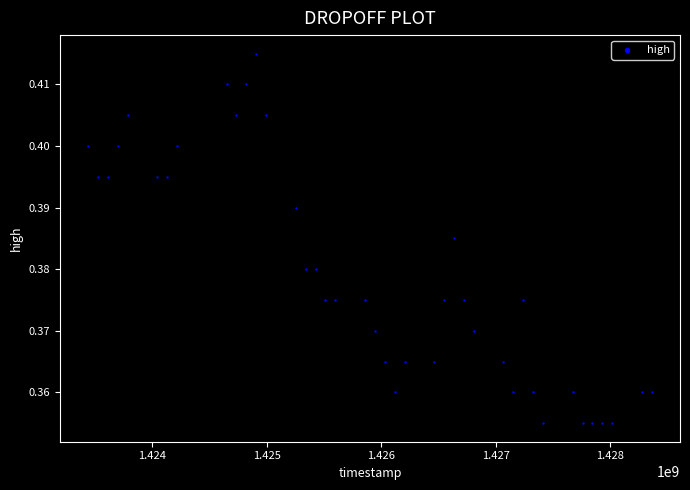

What is the range of X values (max minus min)?

4924800.0